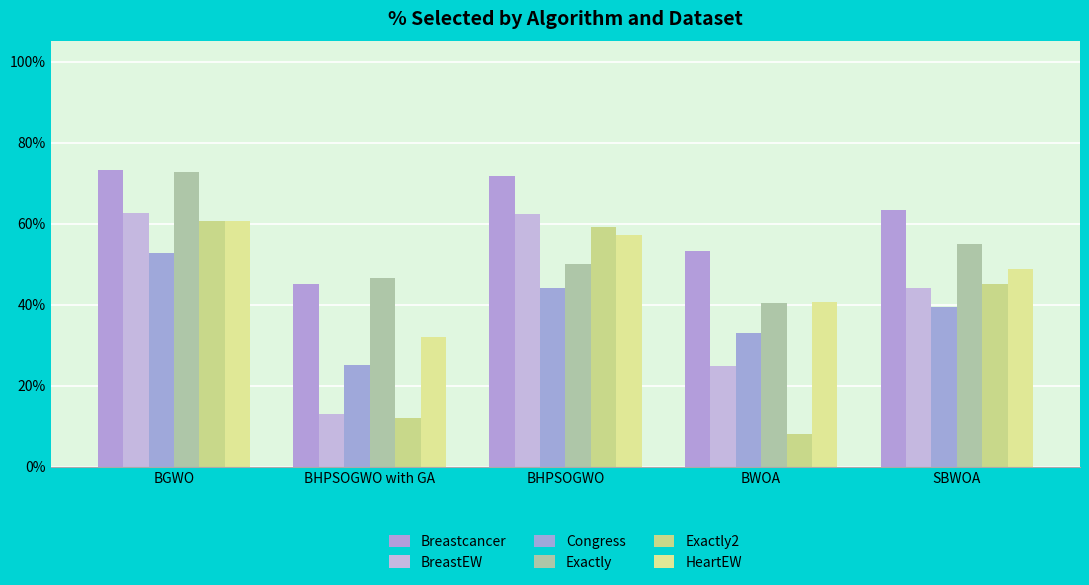

Does the chart contain stacked bars?

No